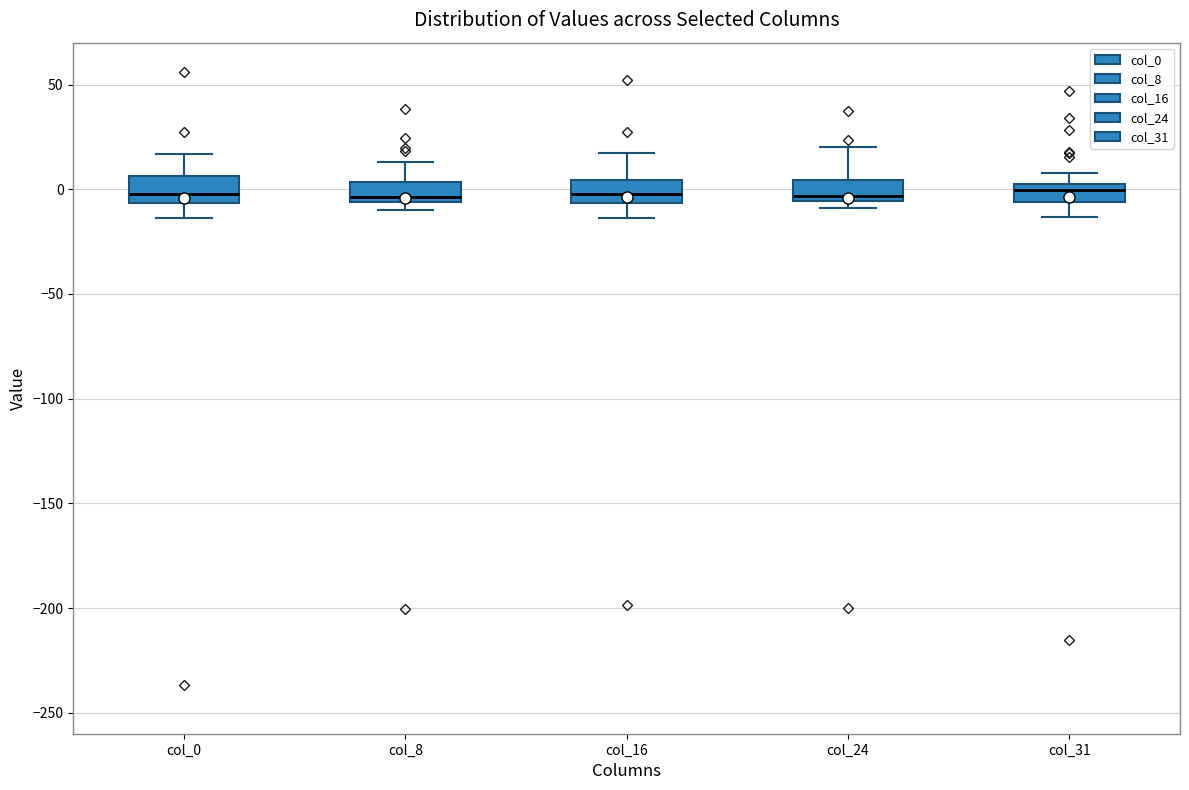

Reading left to right, read every box against the y-axis: the position of its median line, the range the box covers, and the ends of its whiskers. The values are not printed on the chart, so give them approximately, as read against the axis.

col_0: median 0, box -5 to 5, whiskers -15 to 15
col_8: median -5 (just above the box's lower edge), box -5 to 5, whiskers -10 to 15
col_16: median 0, box -5 to 5, whiskers -15 to 15
col_24: median -5 (just above the box's lower edge), box -5 to 5, whiskers -10 to 20
col_31: median 0 (inside the box), box -5 to 0, whiskers -15 to 10